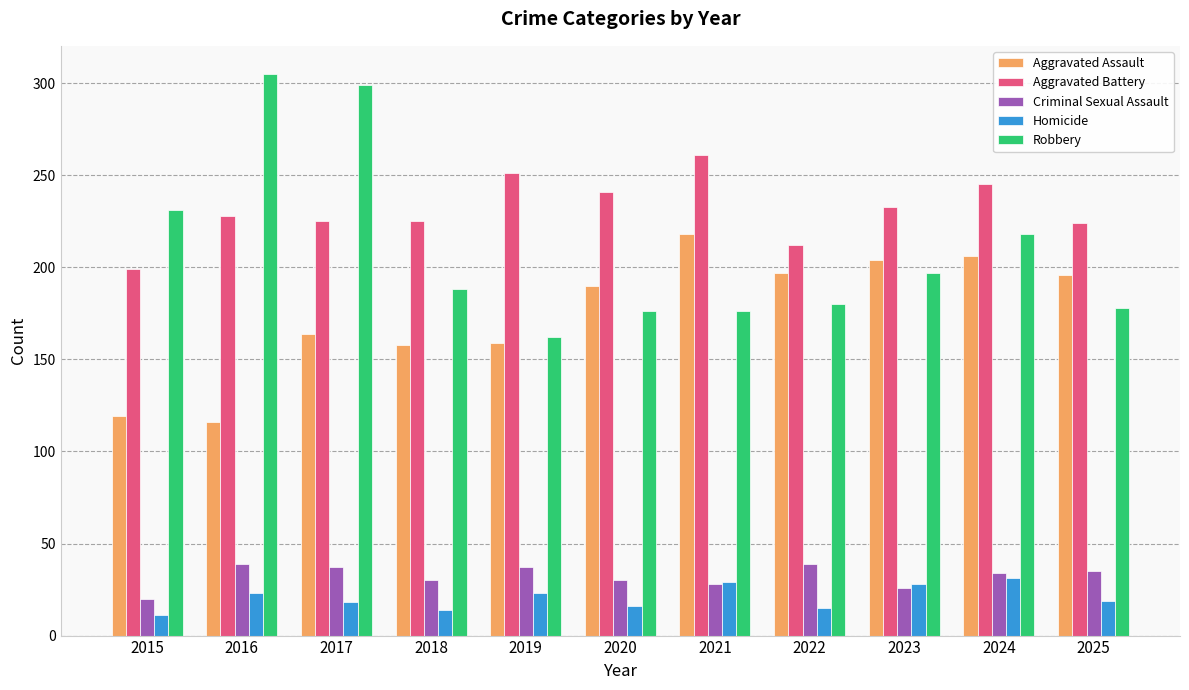

What is the smallest value displayed?

11